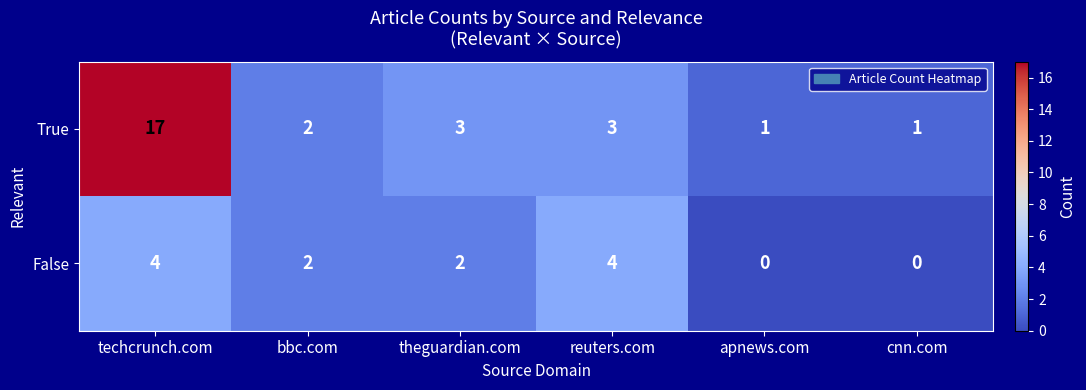

Where does the True series first go above 3?

techcrunch.com